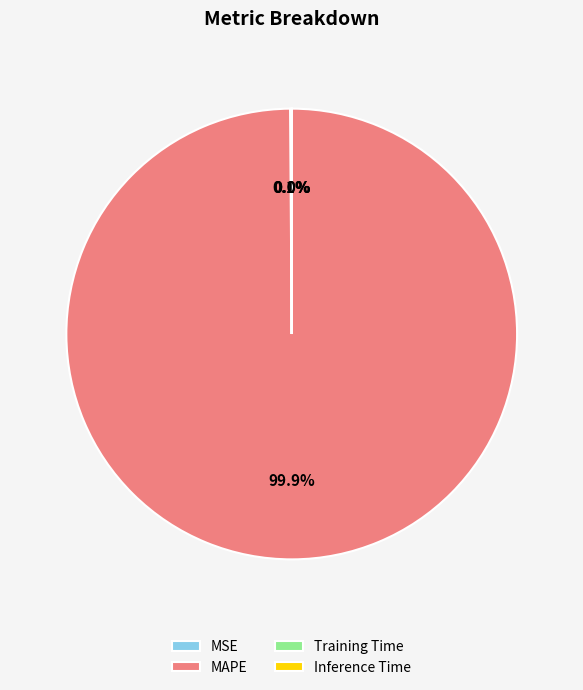

Which category accounts for the majority?

MAPE